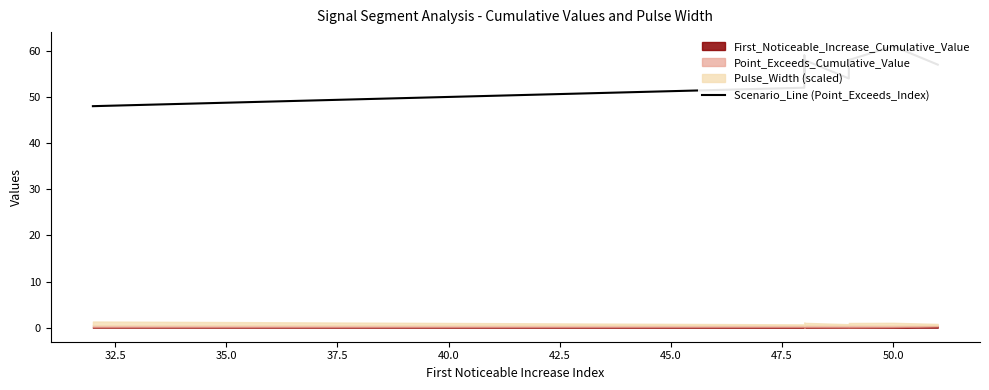

What is the difference between the maximum and second lowest values?

9